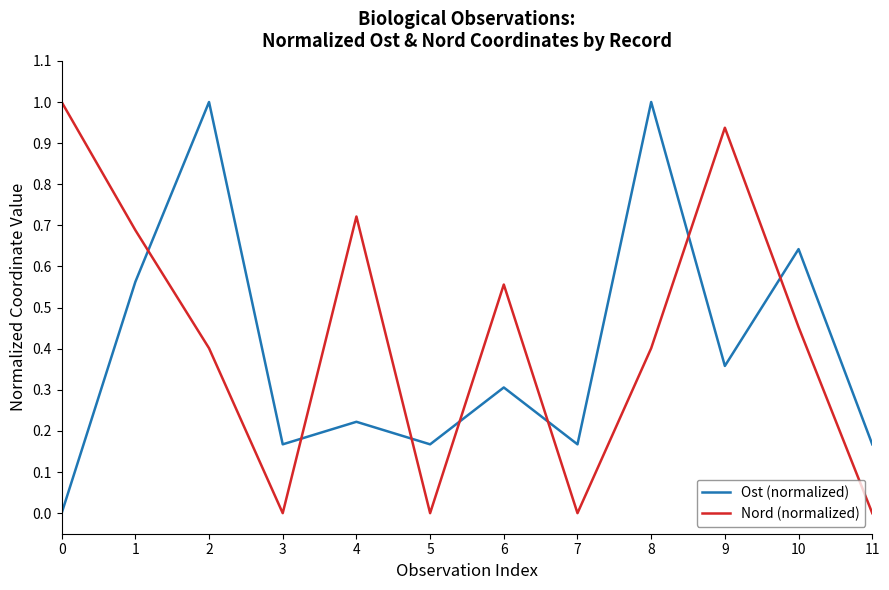

What is the difference between the maximum and minimum values in the Nord (normalized) series?

1.0